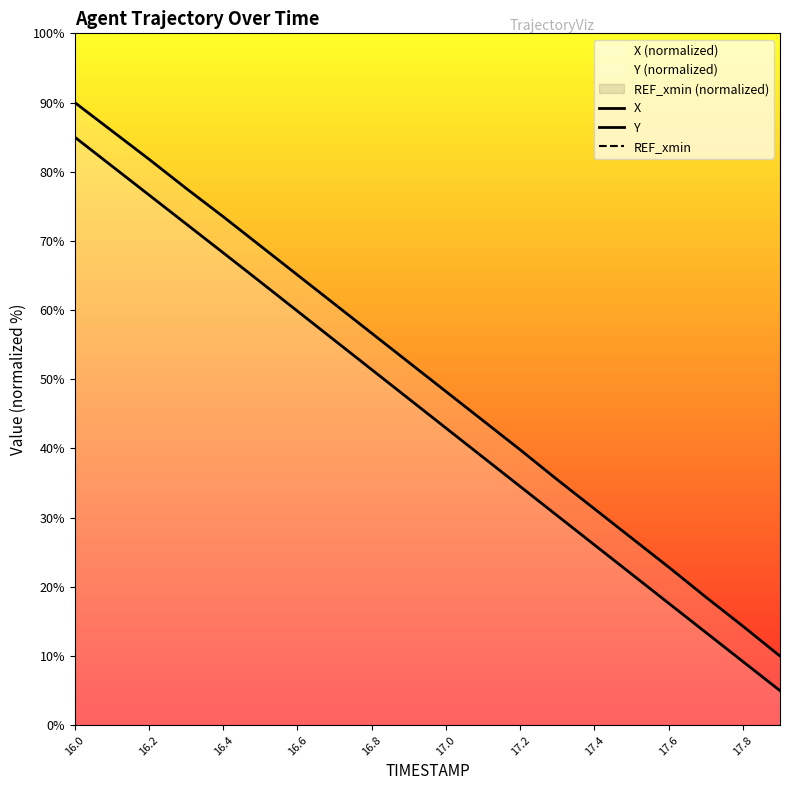

What position from the right is 17.8?

11